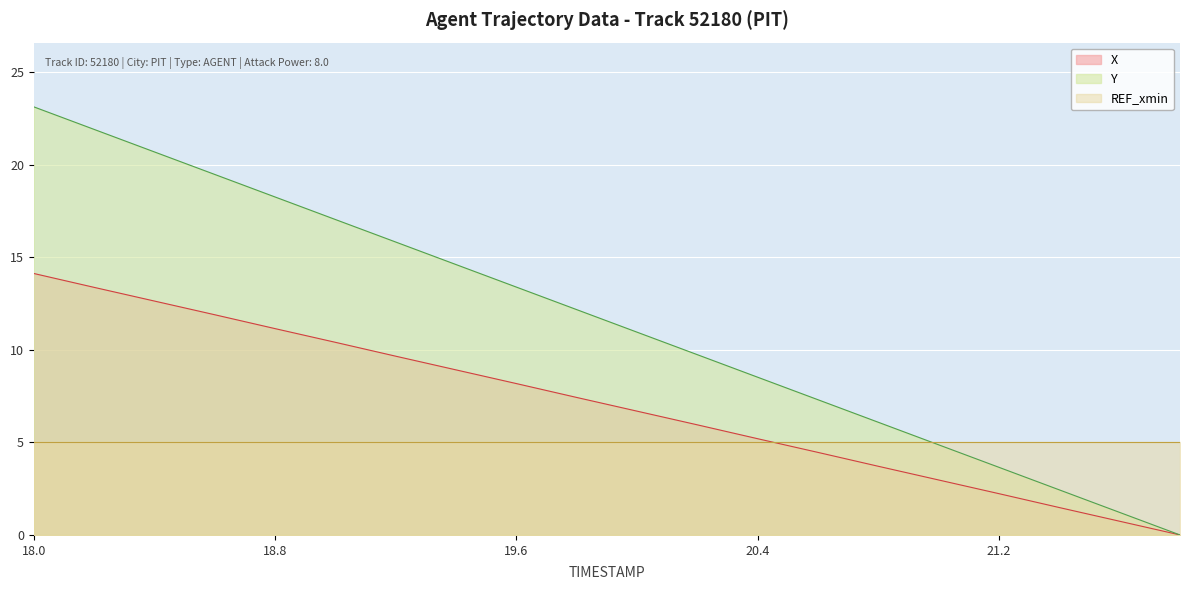

Reading right to left, extract all data points from this chart.

X: 0.0	0.7	1.5	2.2	3.0	3.7	4.5	5.2	6.0	6.7	7.4	8.2	8.9	9.7	10.4	11.2	11.9	12.6	13.4	14.1
Y: 0.0	1.2	2.4	3.7	4.9	6.1	7.3	8.5	9.7	11.0	12.2	13.4	14.6	15.8	17.0	18.3	19.5	20.7	21.9	23.1